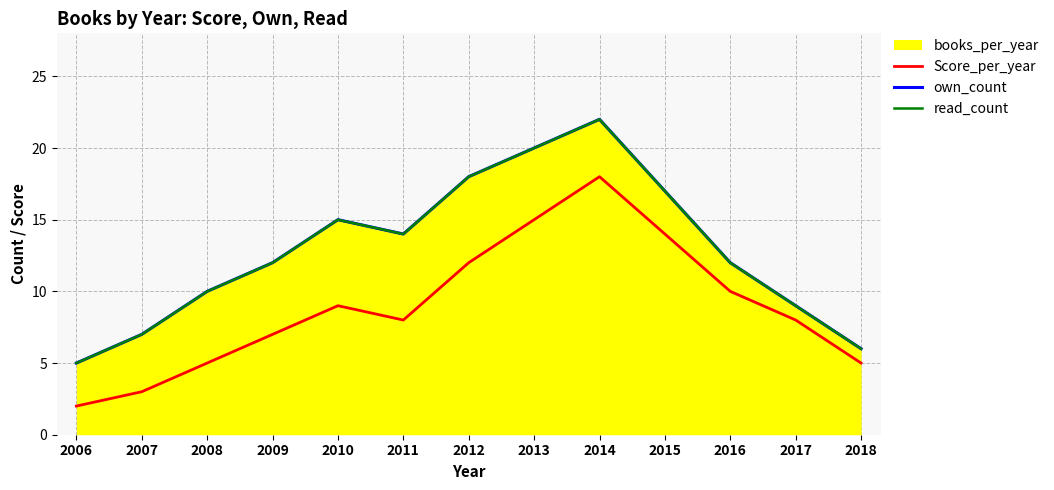

What is the sum of all read_count values?

167